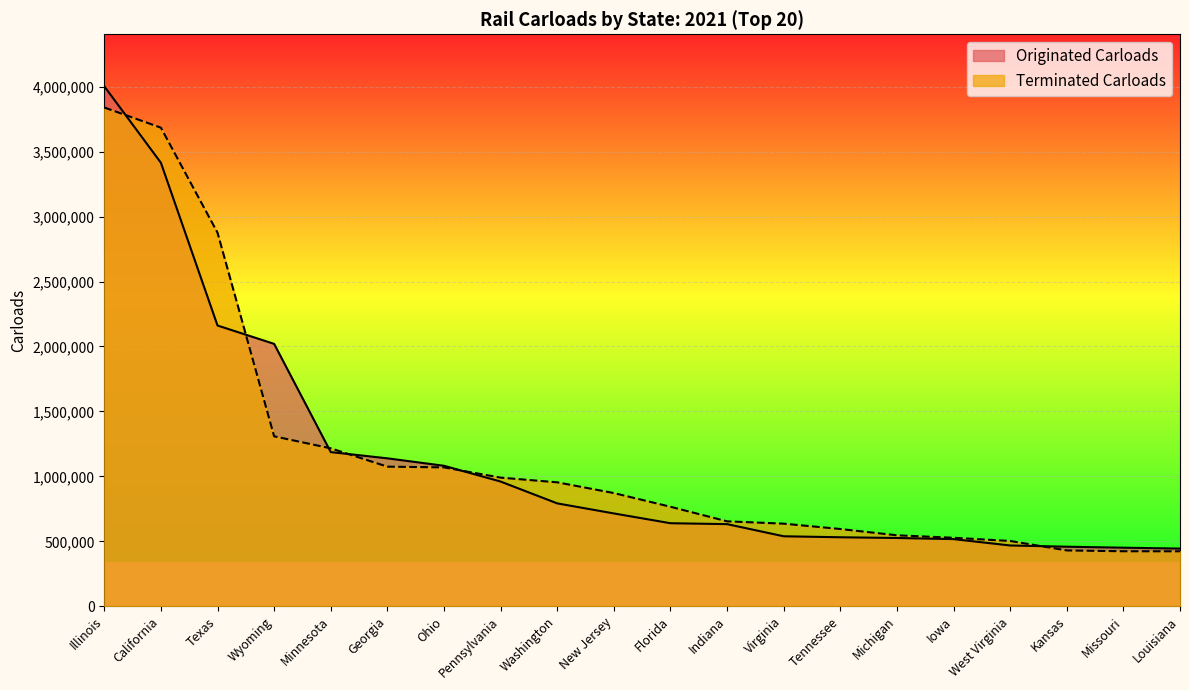

What is the difference between the second highest and second lowest values in the Originated Carloads series?

2963100